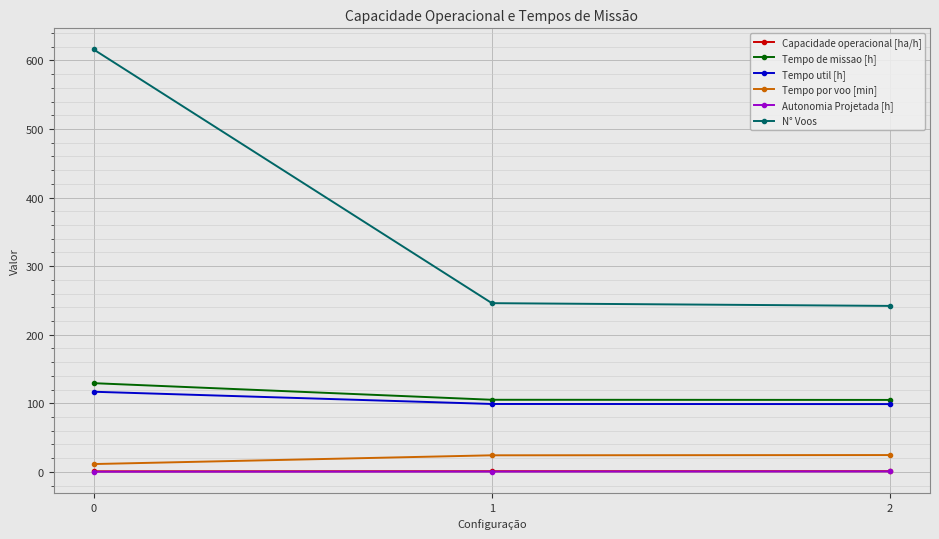

The value of Tempo util [h] at 1 is 99.0. True or false?

True